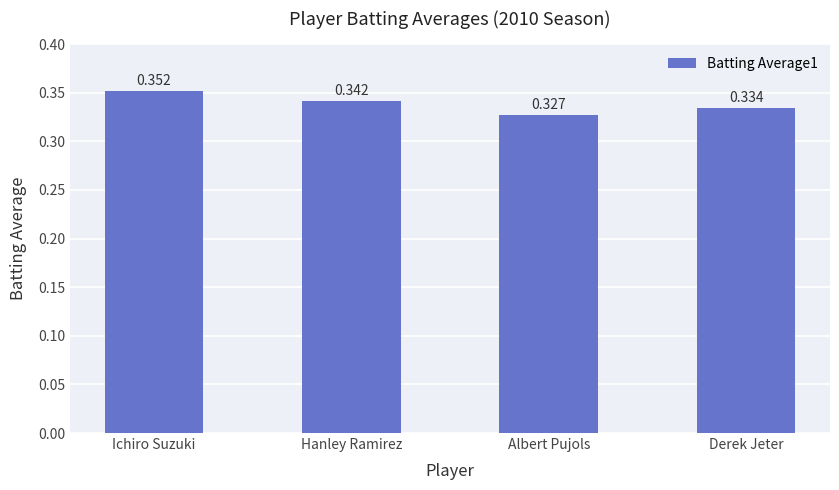

Is it true that the value at Derek Jeter is 0.2?

False